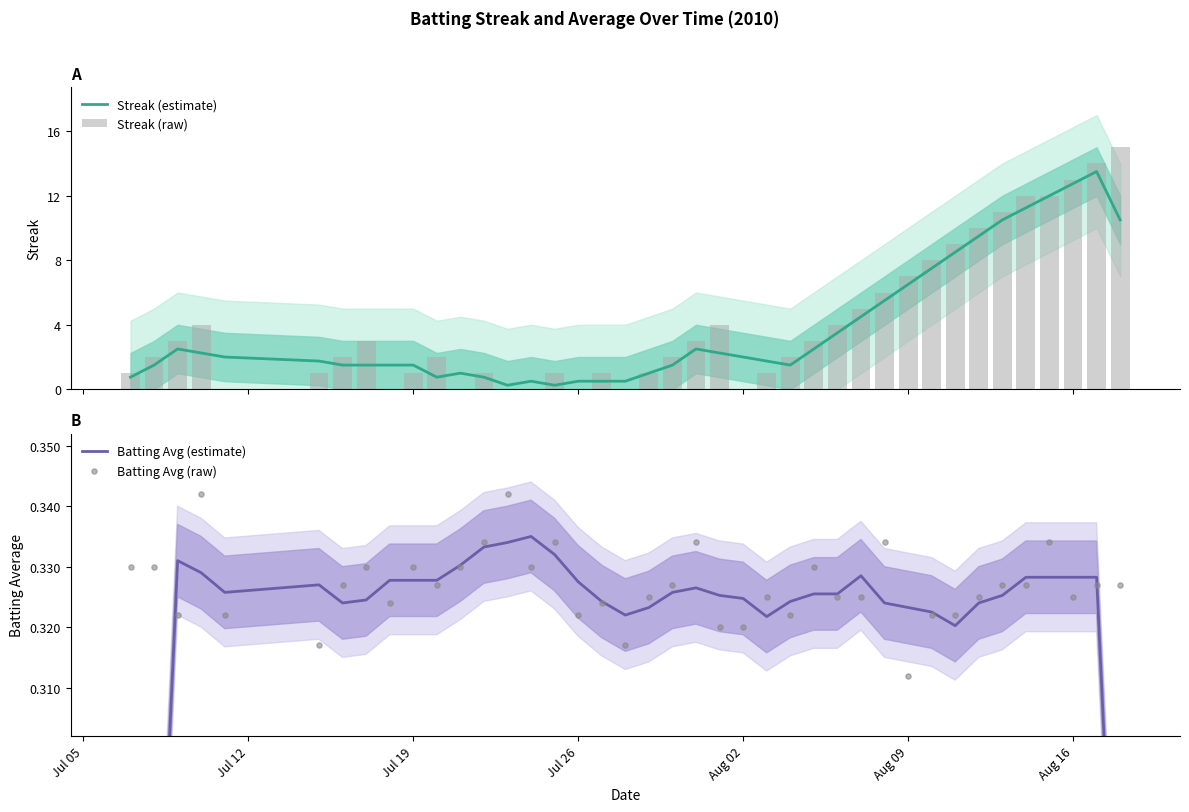

What are all the series names shown in the legend?

Streak (estimate), Streak (raw), Batting Avg (estimate), Batting Avg (raw)